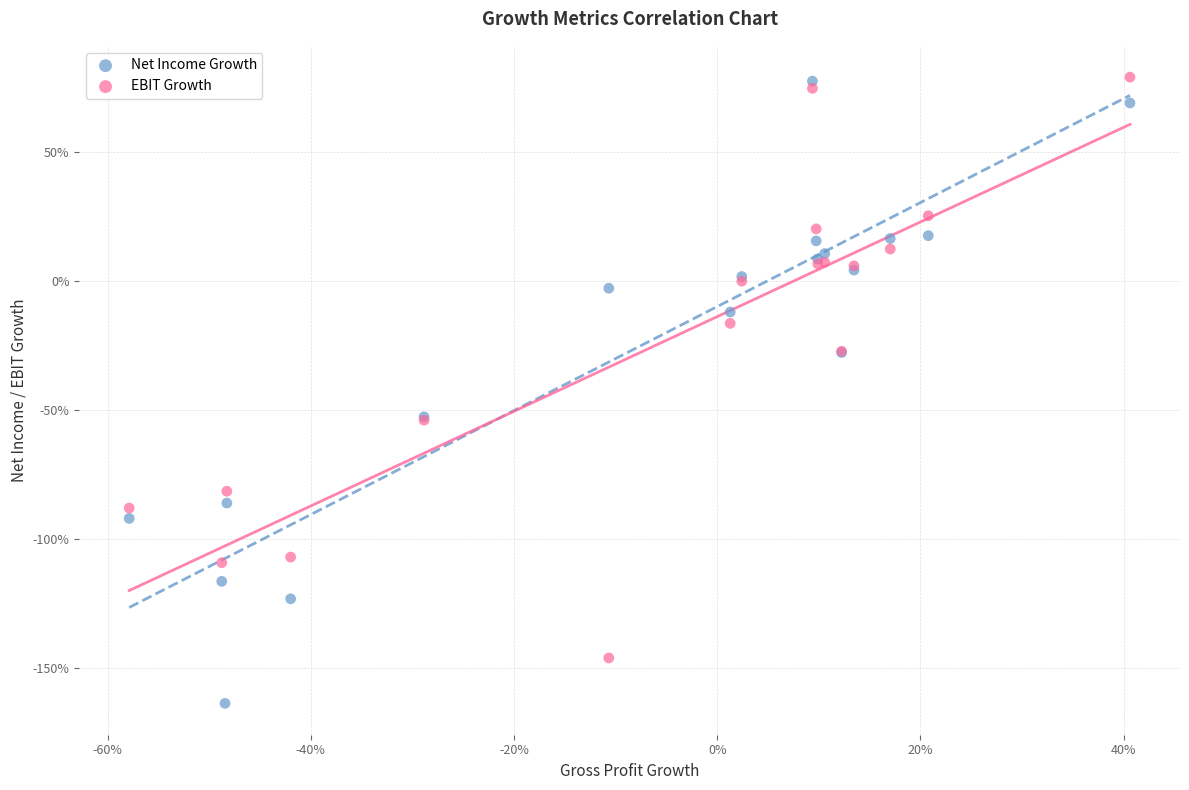

What are all the series names shown in the legend?

Net Income Growth, EBIT Growth